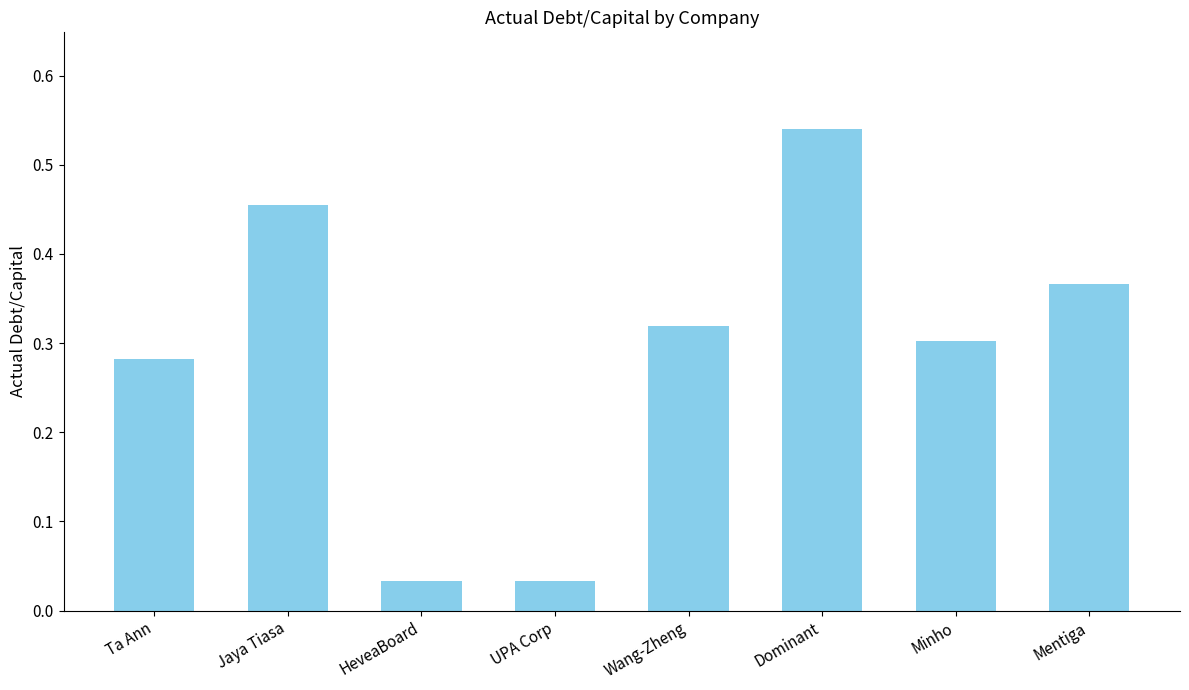

What is the label of the 7th bar from the right?

Jaya Tiasa